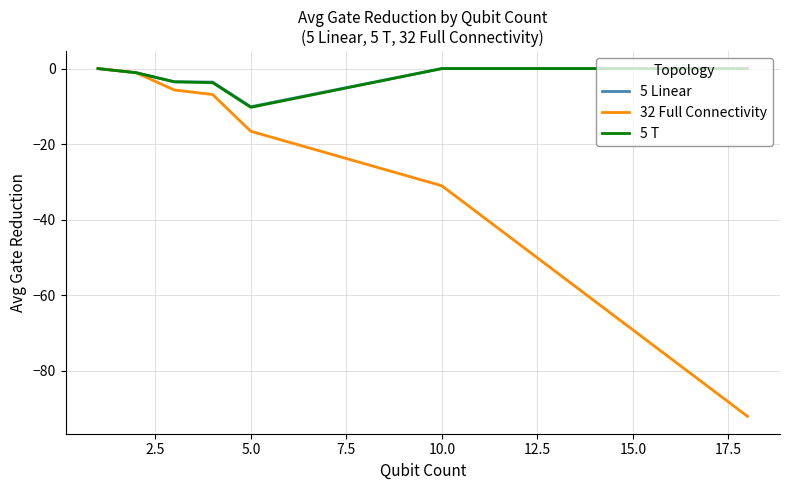

What is the lowest value of the 5 T series?

-10.2